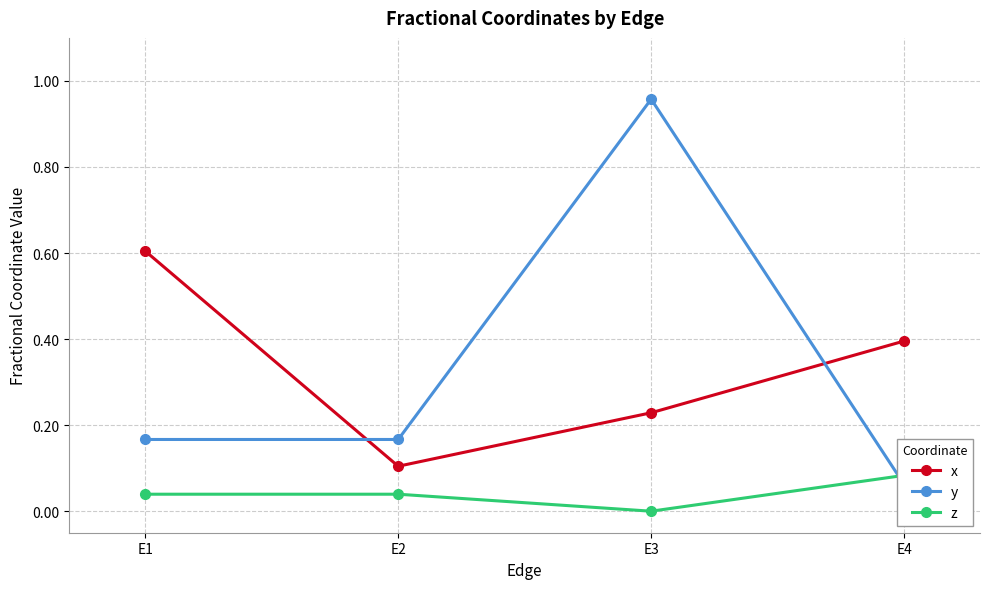

True or false: x and z cross at least once.

False